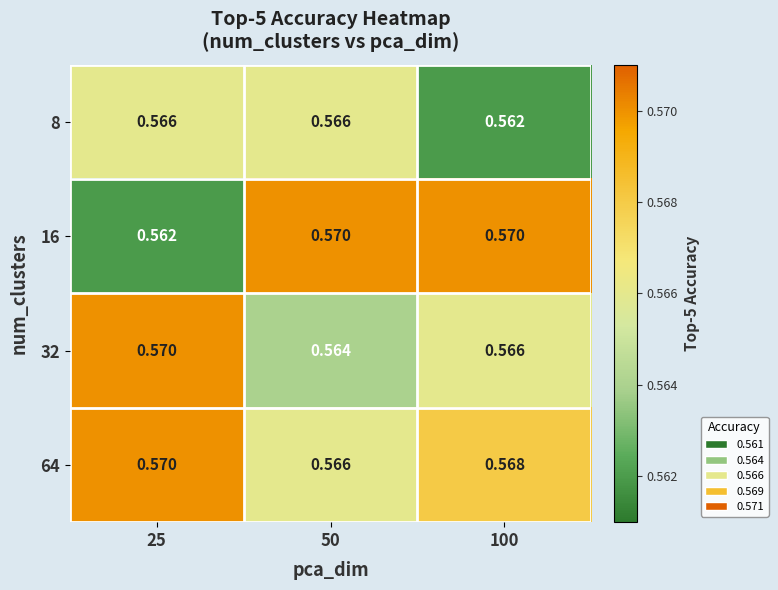

At 100, list the series in order from smallest to largest.

8, 32, 64, 16